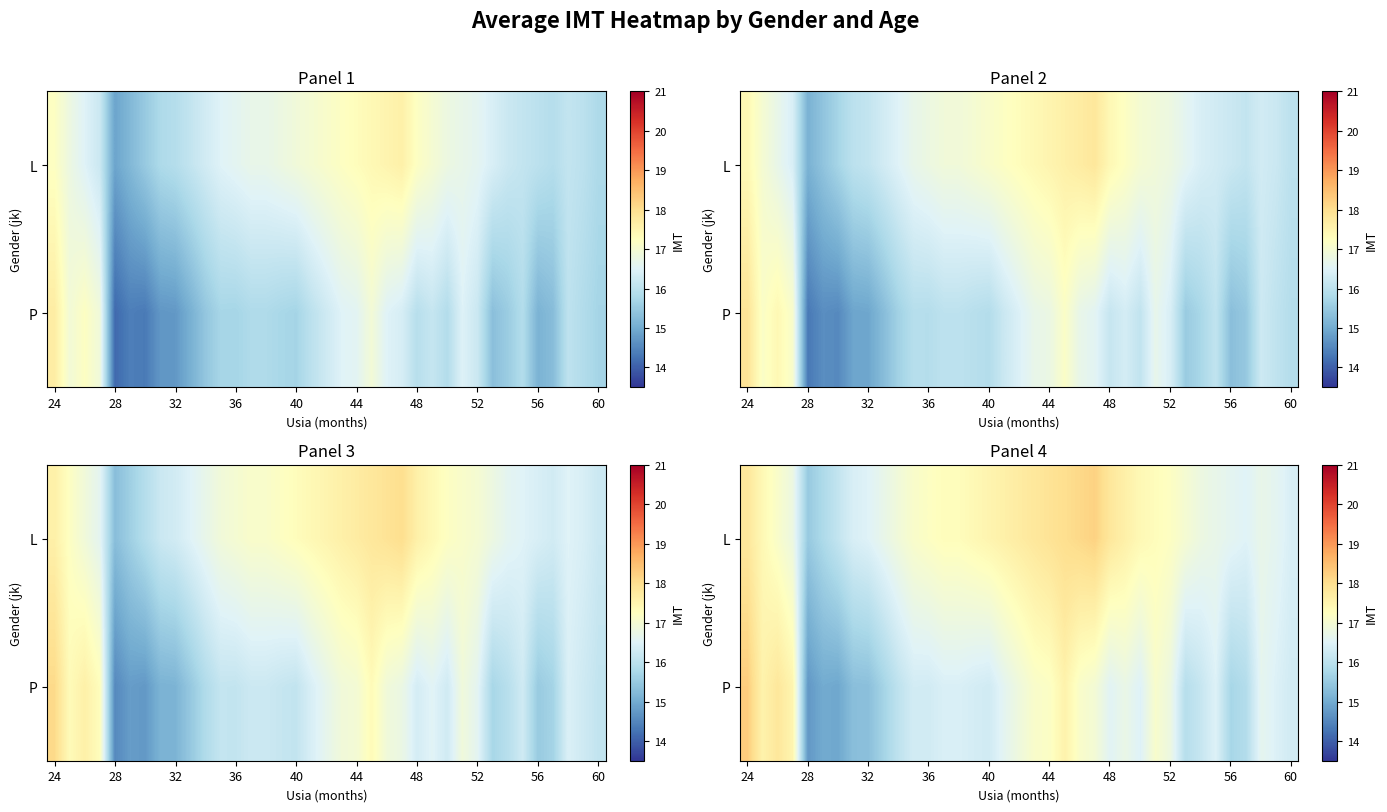

Which series has the largest total across all categories?

L